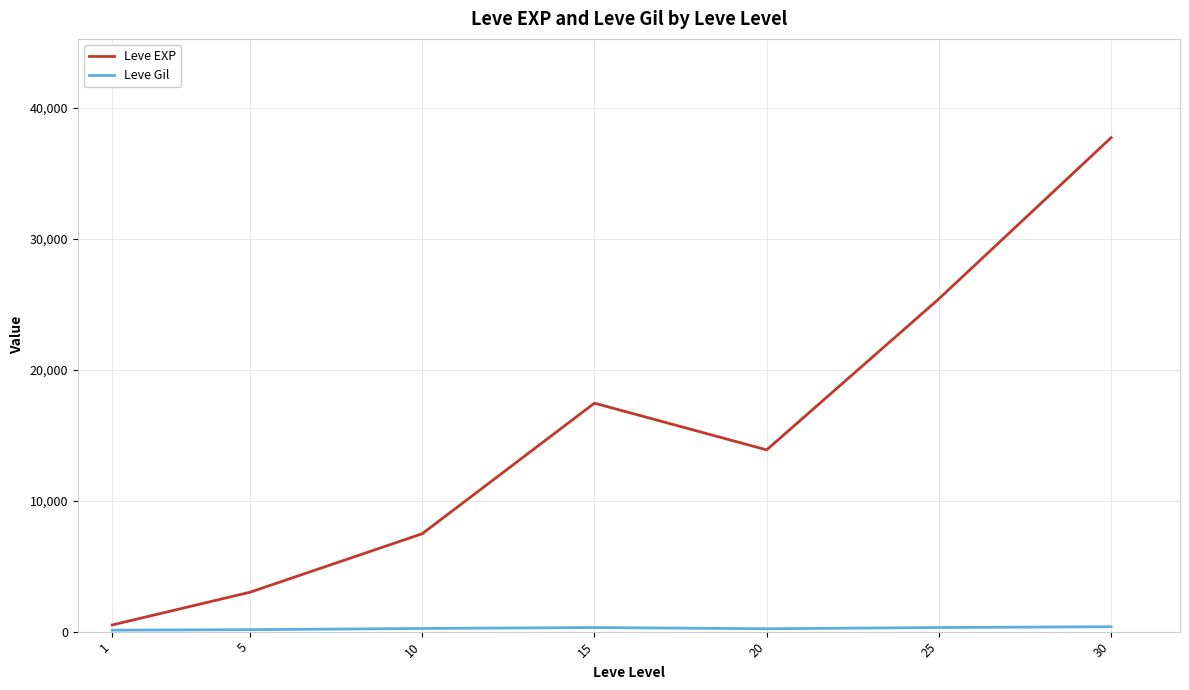

At which category is the sum across all series the highest?

30